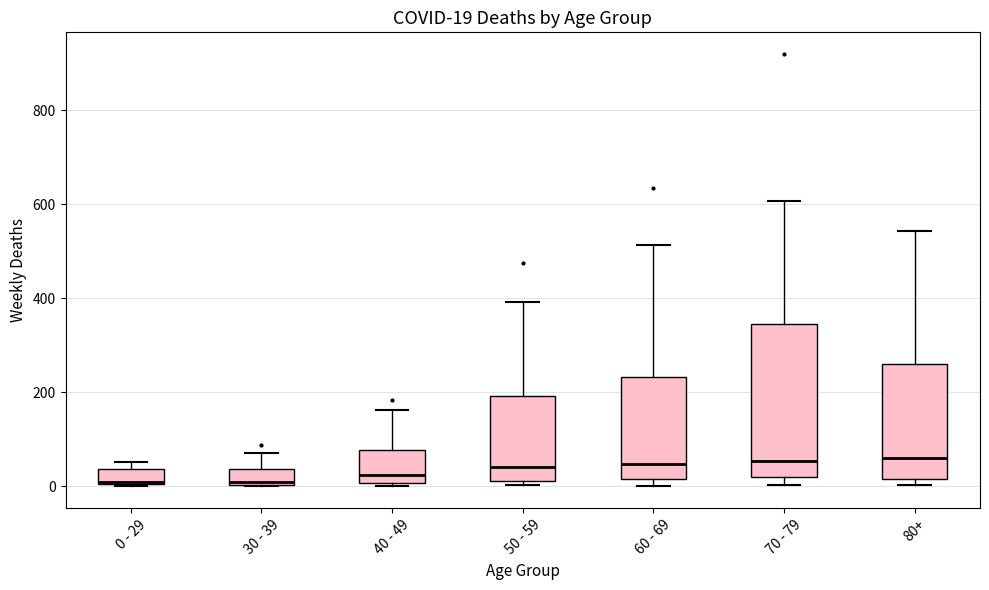

Comparing the boxes themselves (not the whiskers), which one is the tallest?

70 - 79